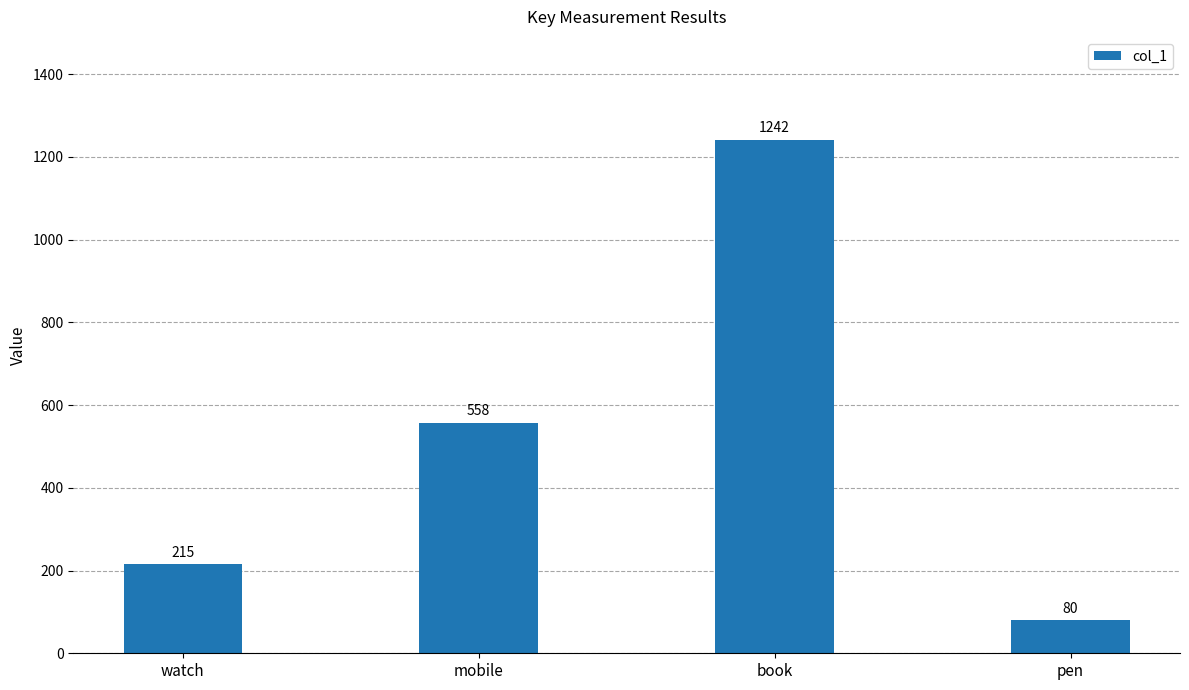

Is it true that the value at pen is 80?

True